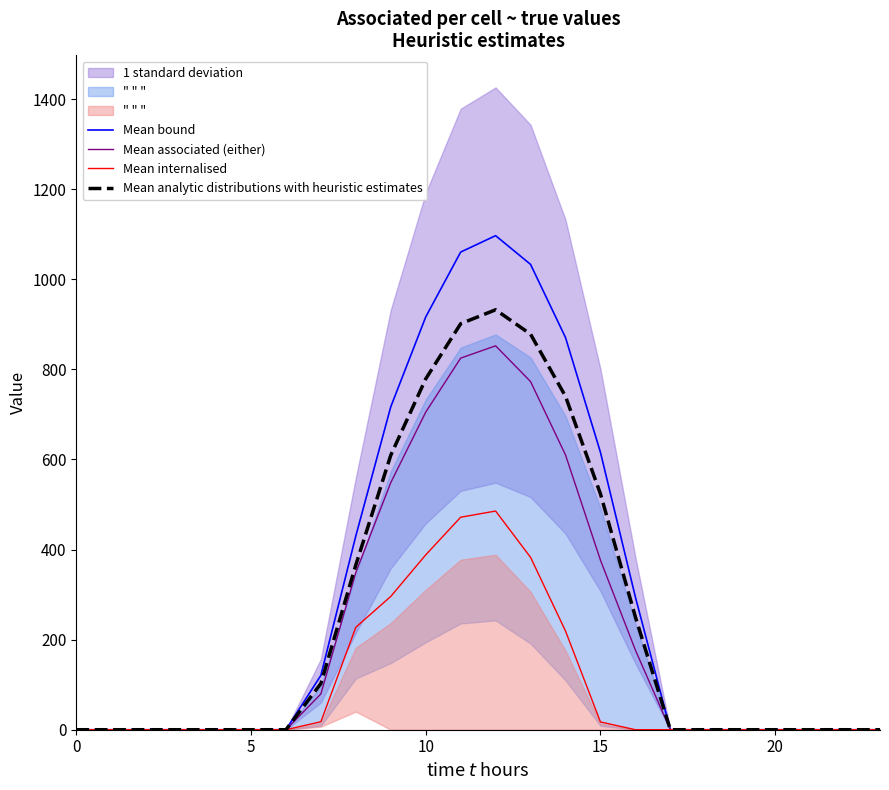

True or false: Mean internalised and Mean bound cross at least once.

False